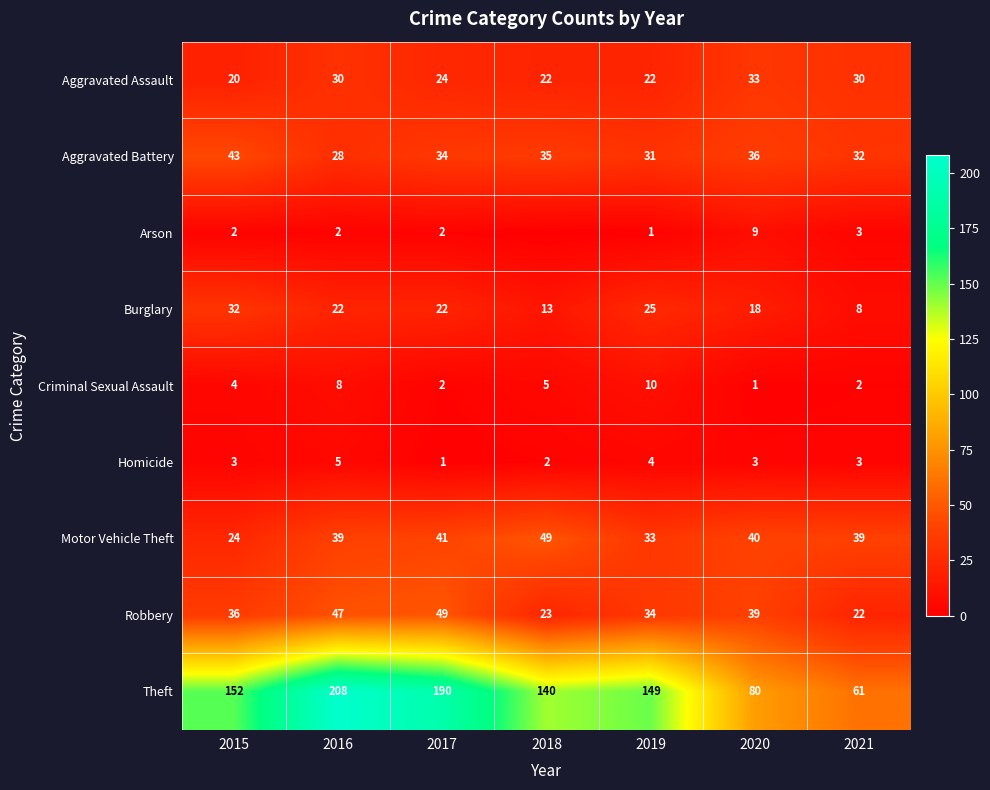

What is the difference between the second highest and second lowest values in the Burglary series?

12